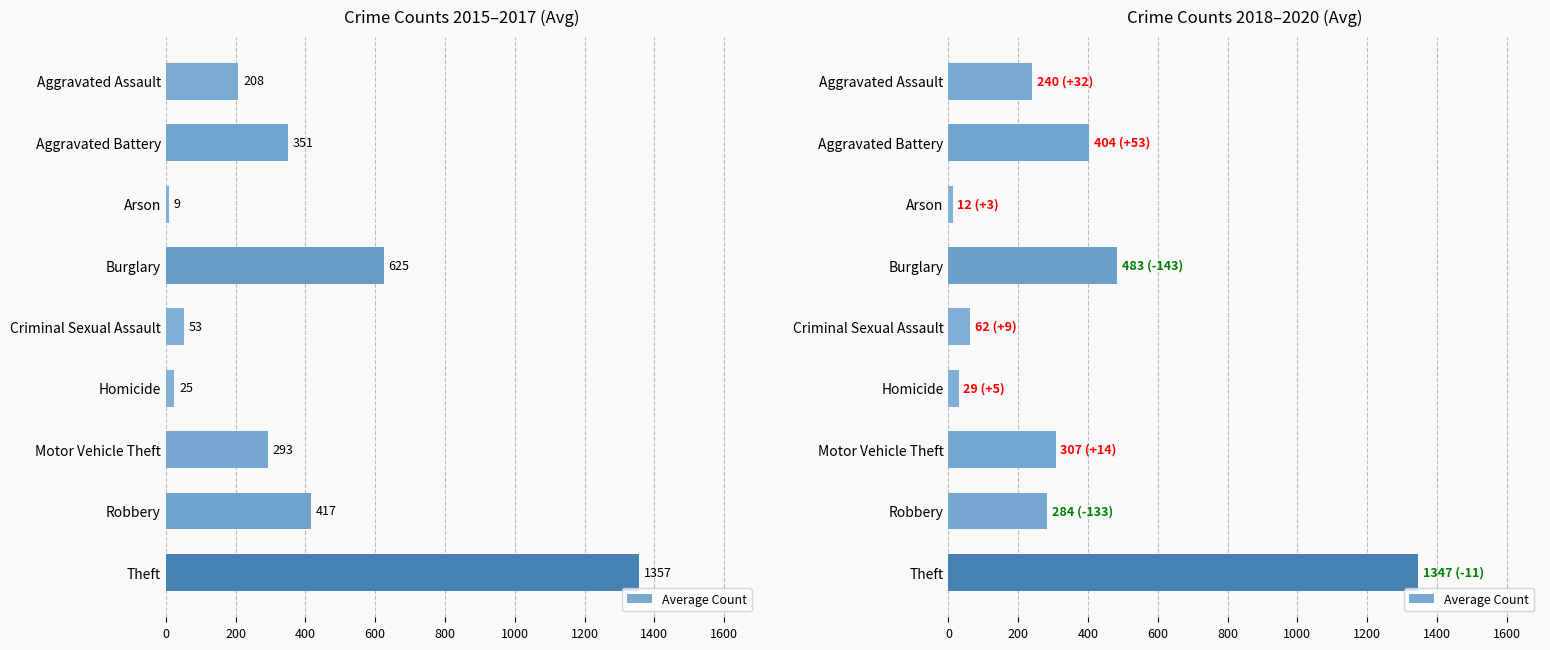

What is the difference between the second highest and minimum values?

470.7